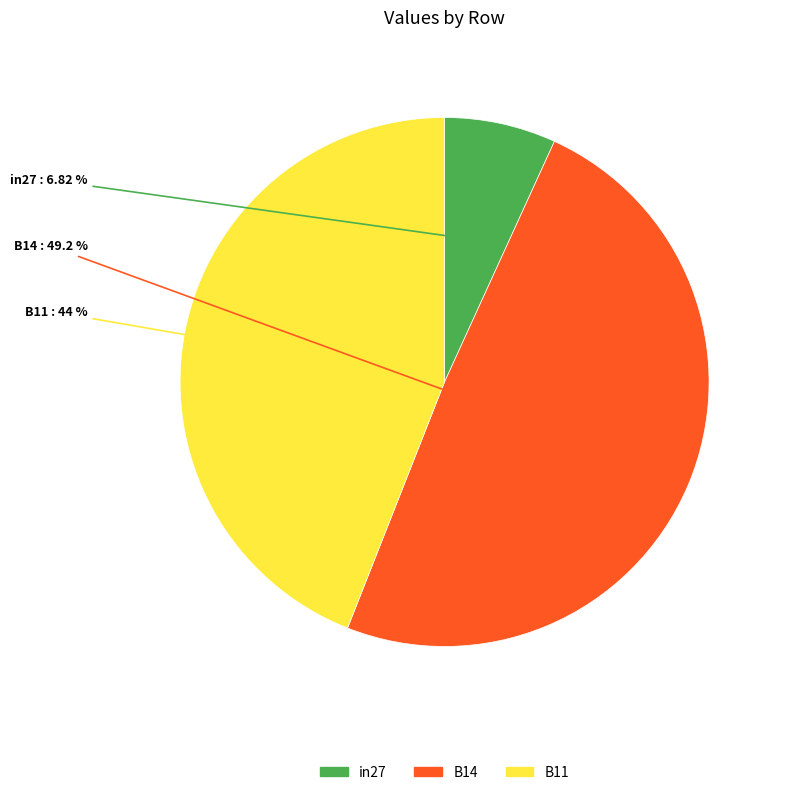

Is the sum of B14 and in27 greater than half?

Yes